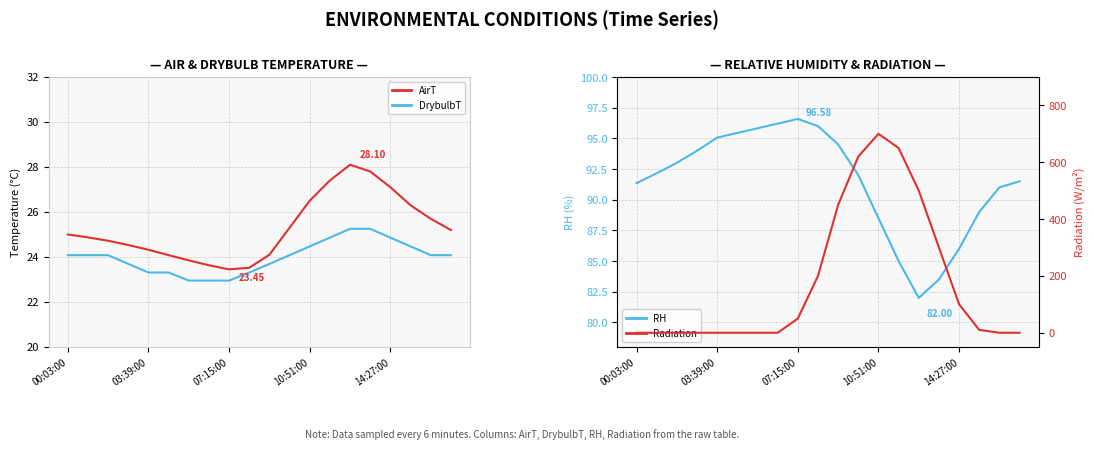

True or false: DrybulbT has a value of 24.5 at 10:51:00.

True